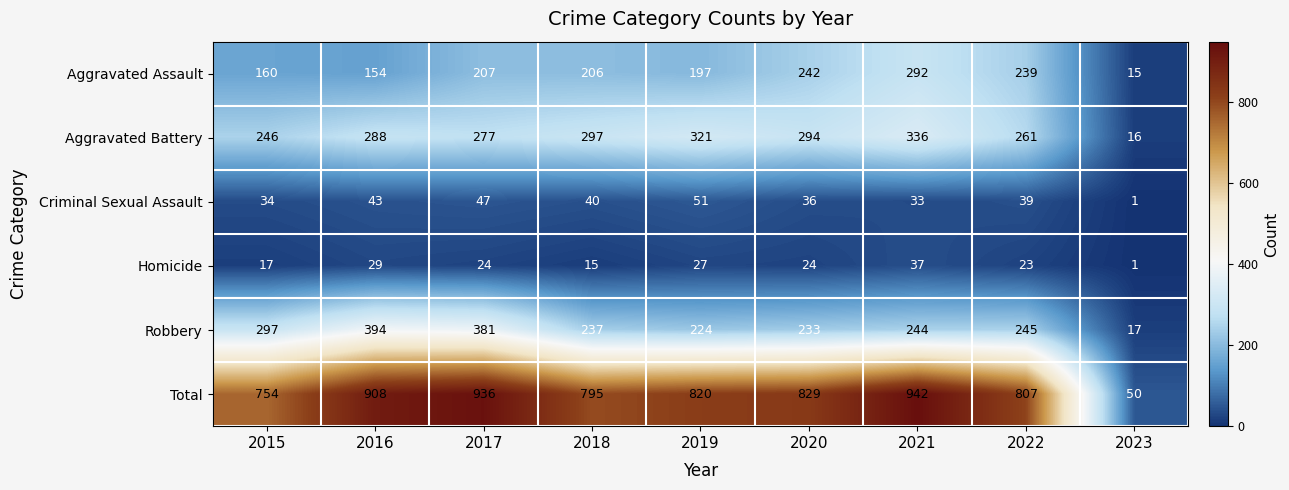

Count the number of categories in the chart.

9